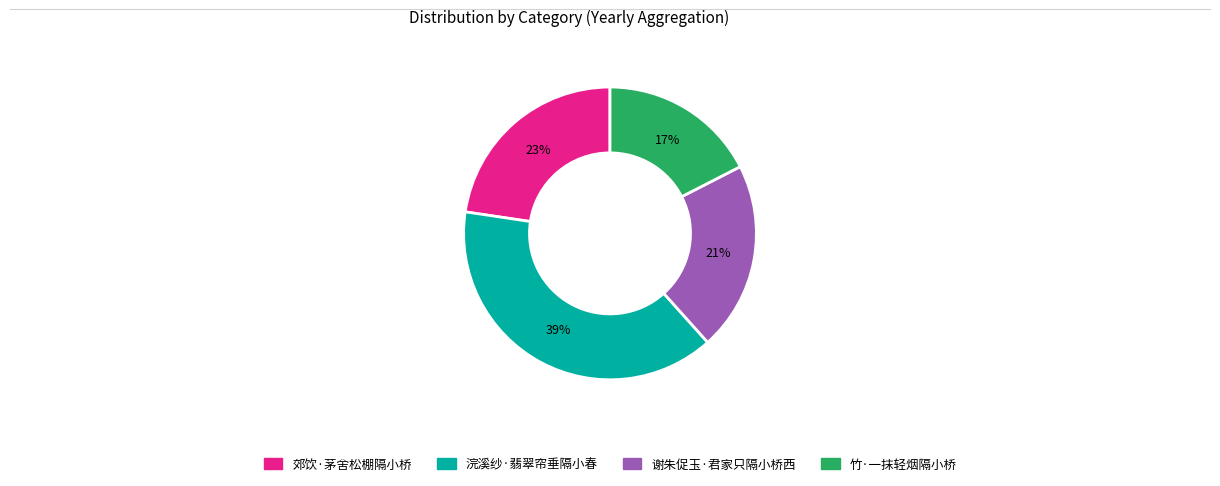

The 谢朱促玉·君家只隔小桥西 slice represents 29% of the pie. True or false?

False